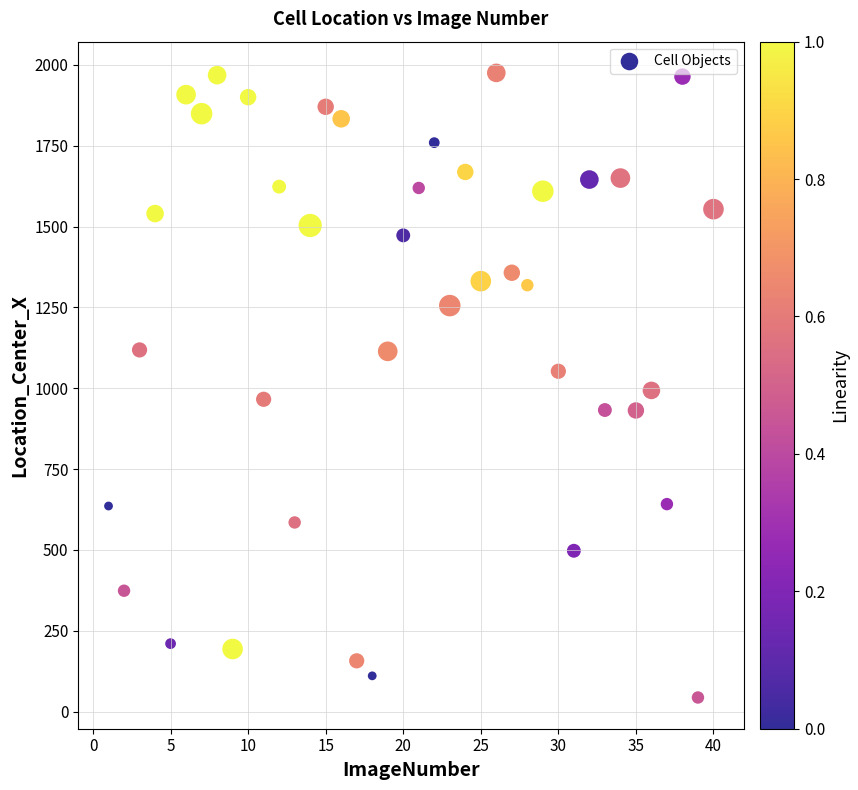

What is the range of Y values (max minus min)?

1931.2